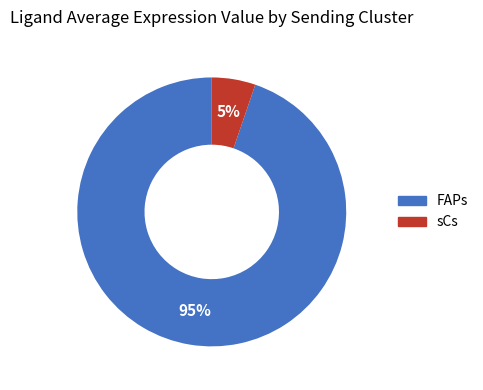

To the nearest percent, what is the combined percentage of sCs and FAPs?

100%